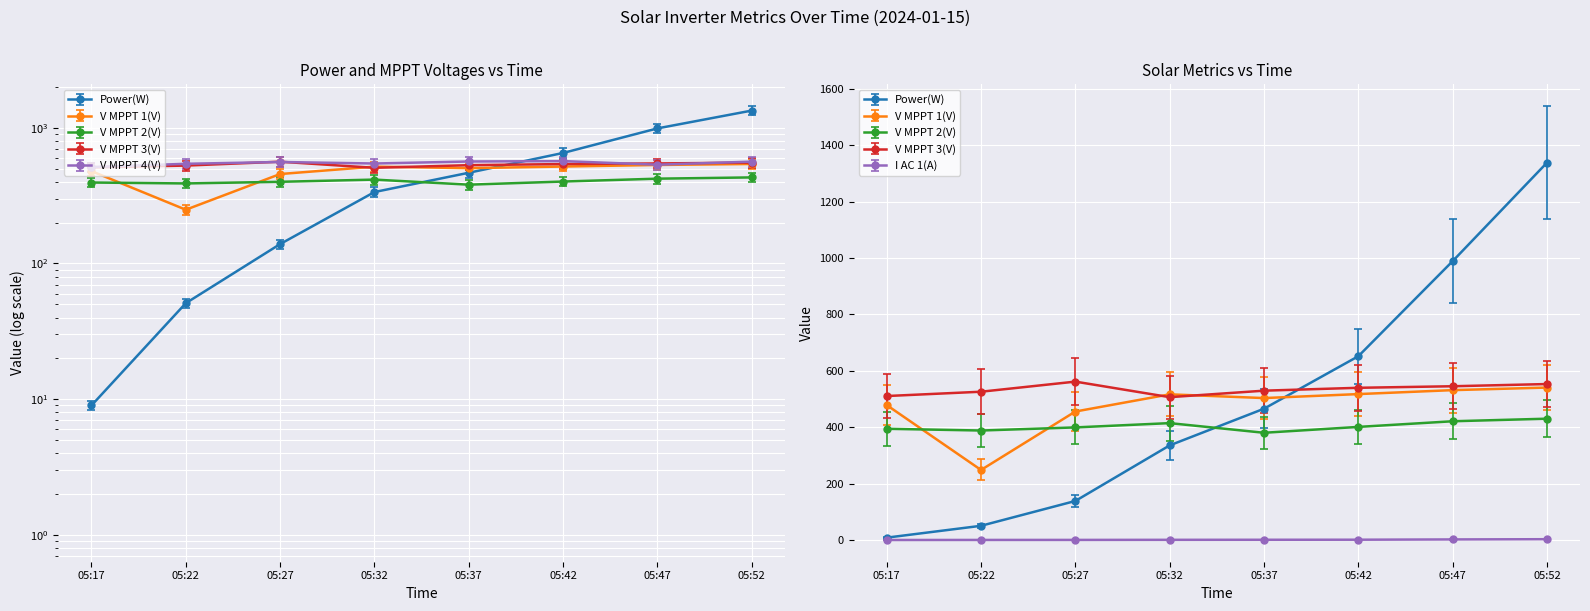

Count the number of data series in this chart.

6